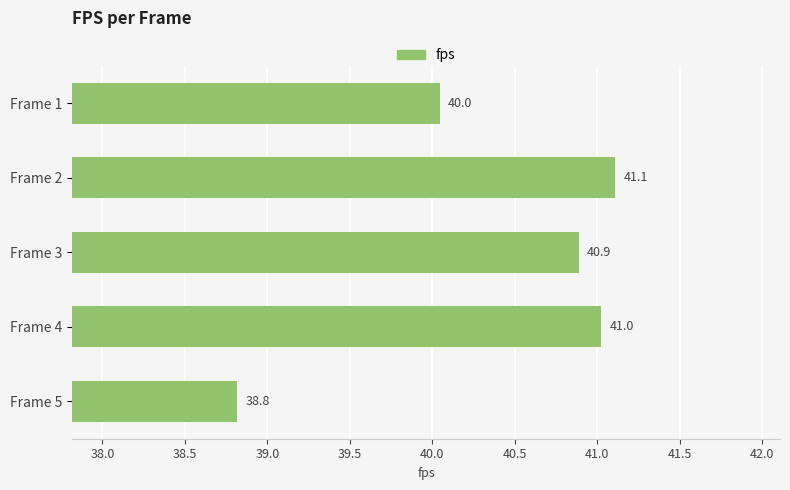

What is the change in value from Frame 4 to Frame 5?

-2.2